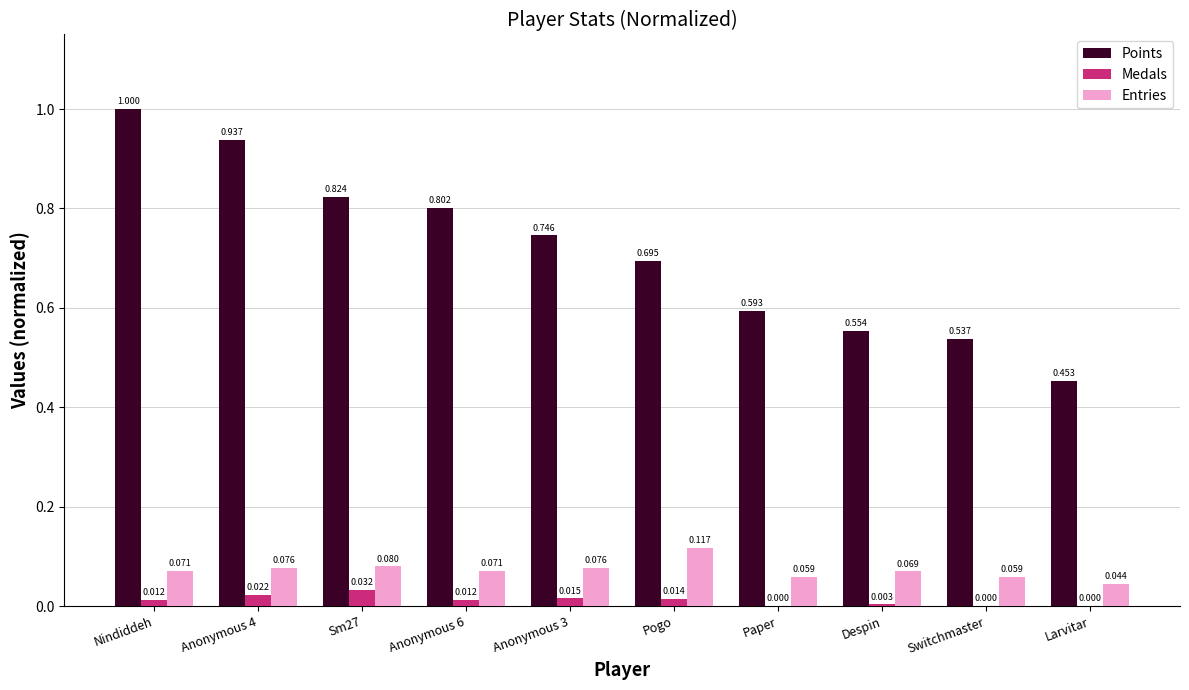

At which label is Entries closest to 0?

Larvitar